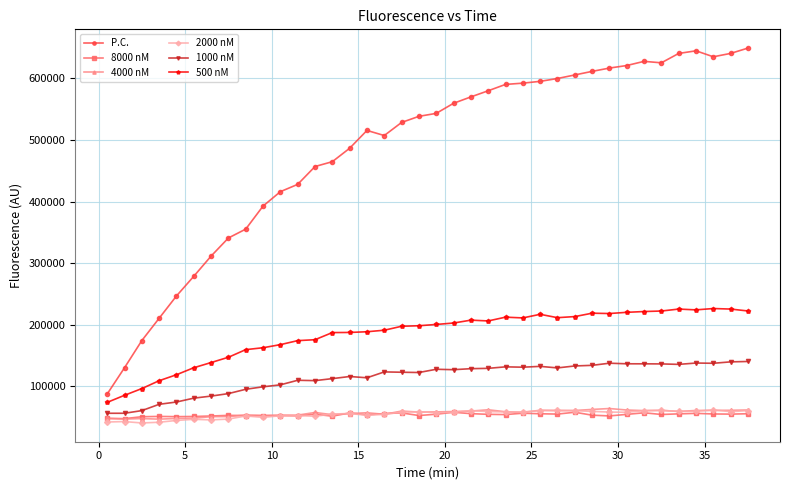

Count the number of categories in the chart.

38